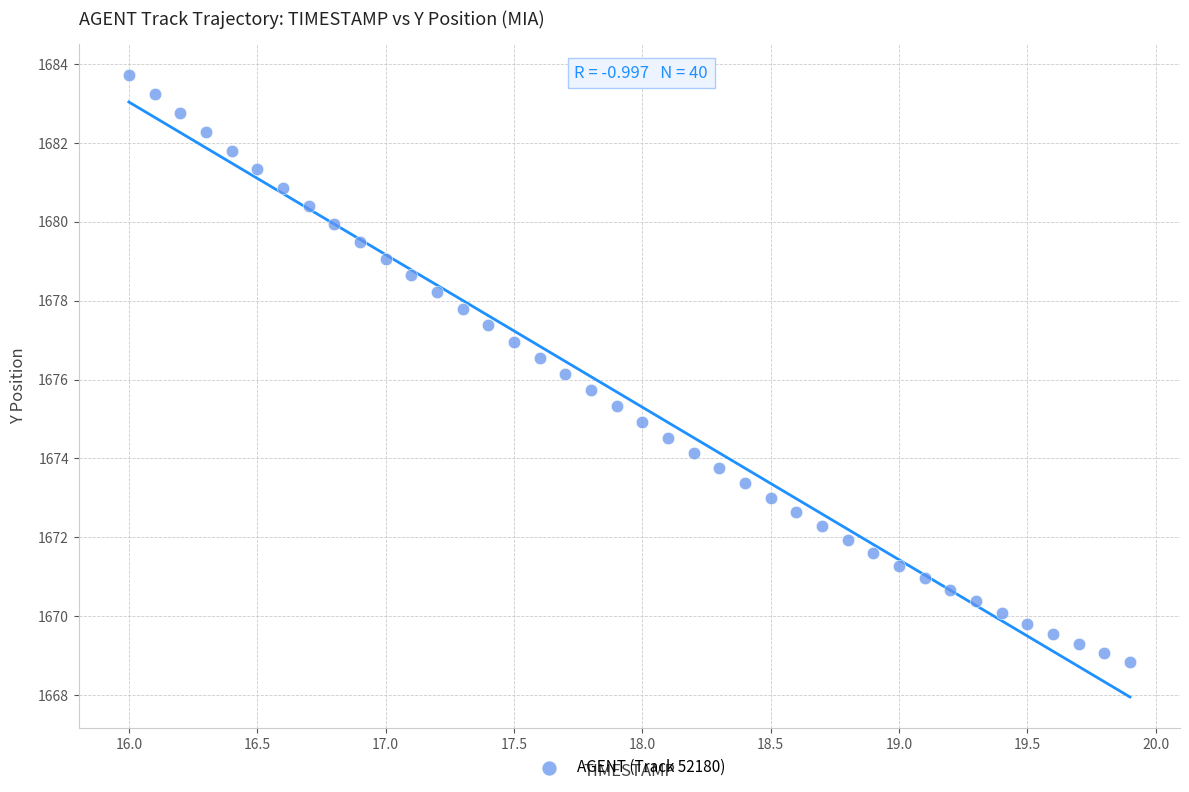

What is the range of Y values (max minus min)?

14.9